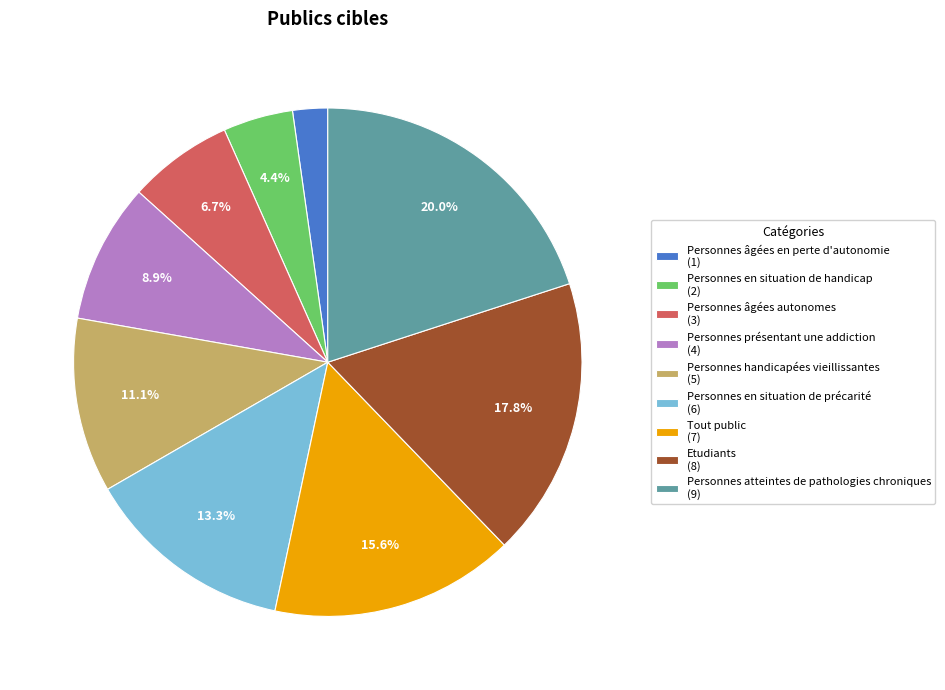

Count the number of slices in the pie.

9